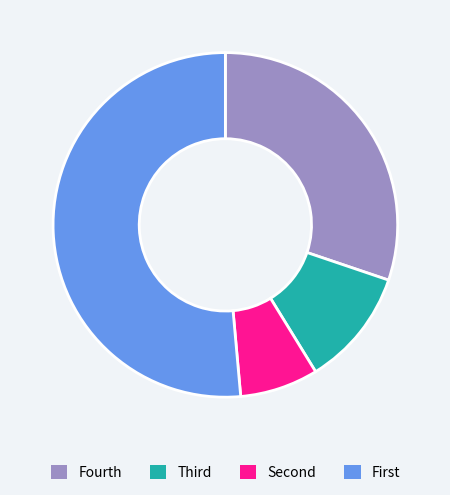

Is it true that Fourth is 30% of the pie?

True